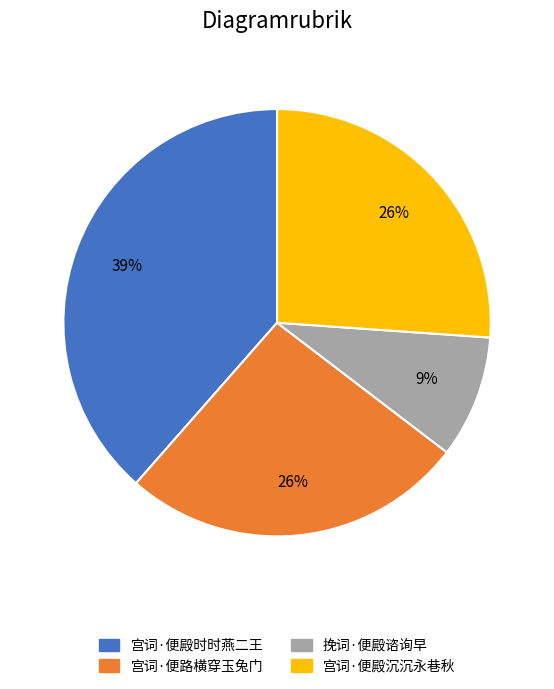

Count the number of slices in the pie.

4